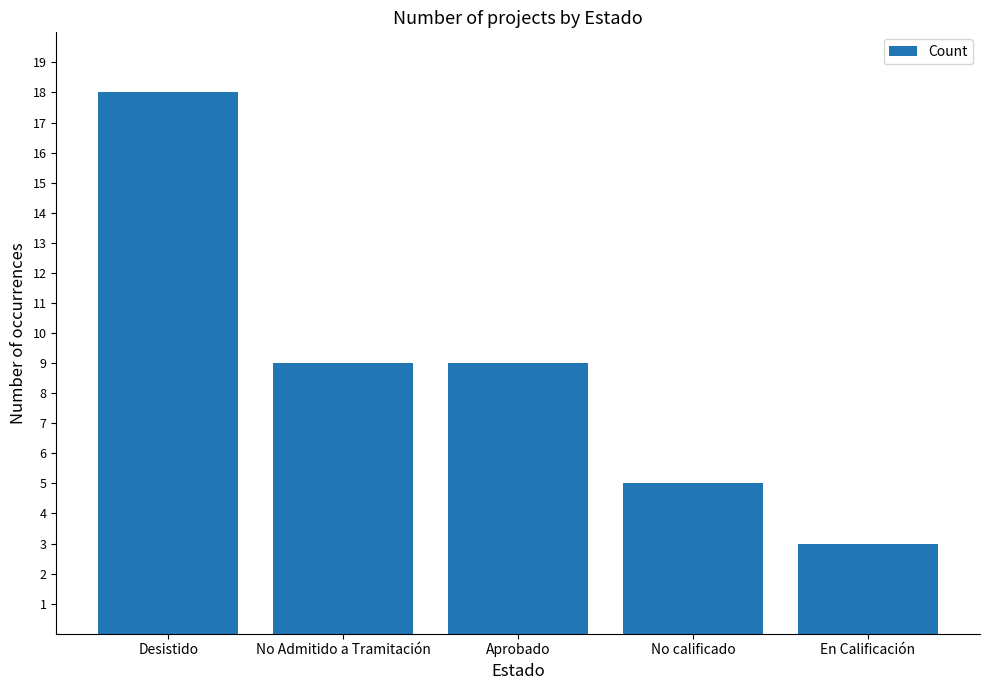

Reading left to right, list all the values displayed in this chart.

18	9	9	5	3